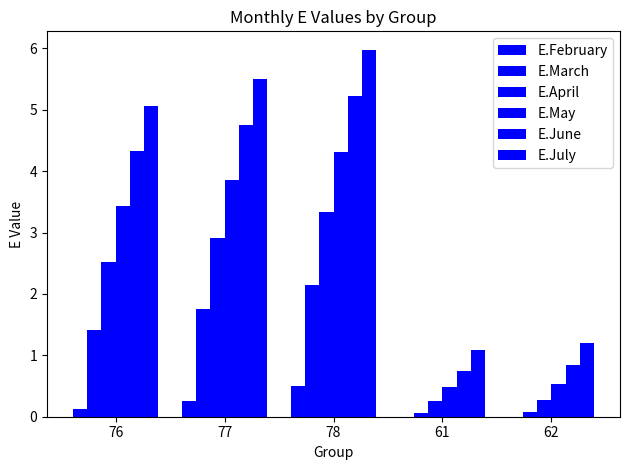

Which category has the highest value in the E.April series?

78